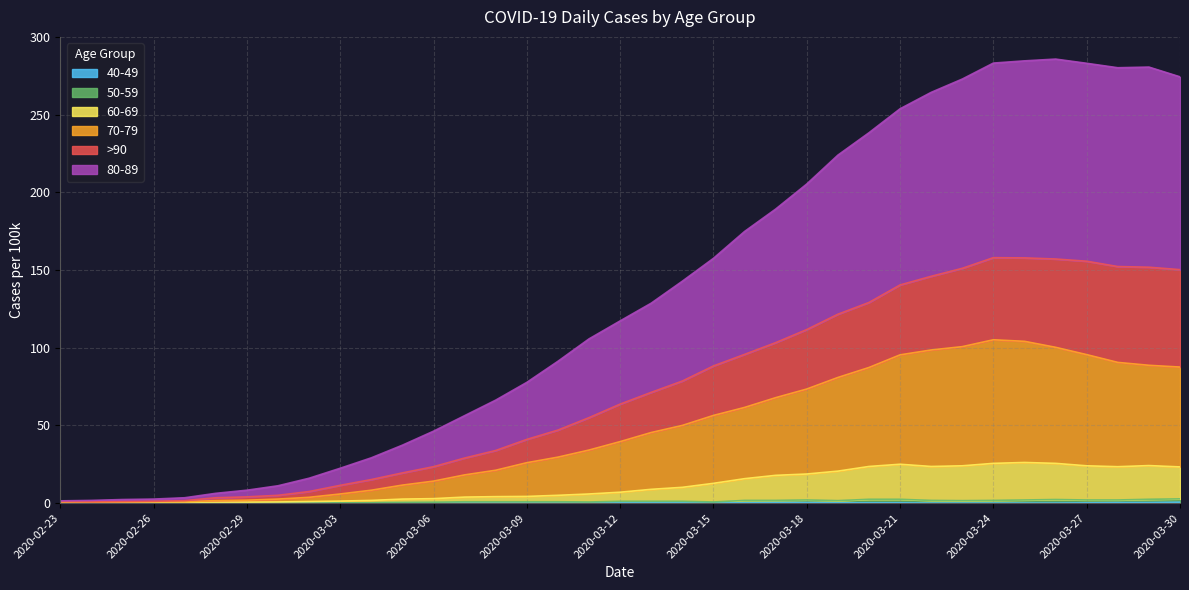

What are all the series names shown in the legend?

80-89, >90, 70-79, 60-69, 50-59, 40-49